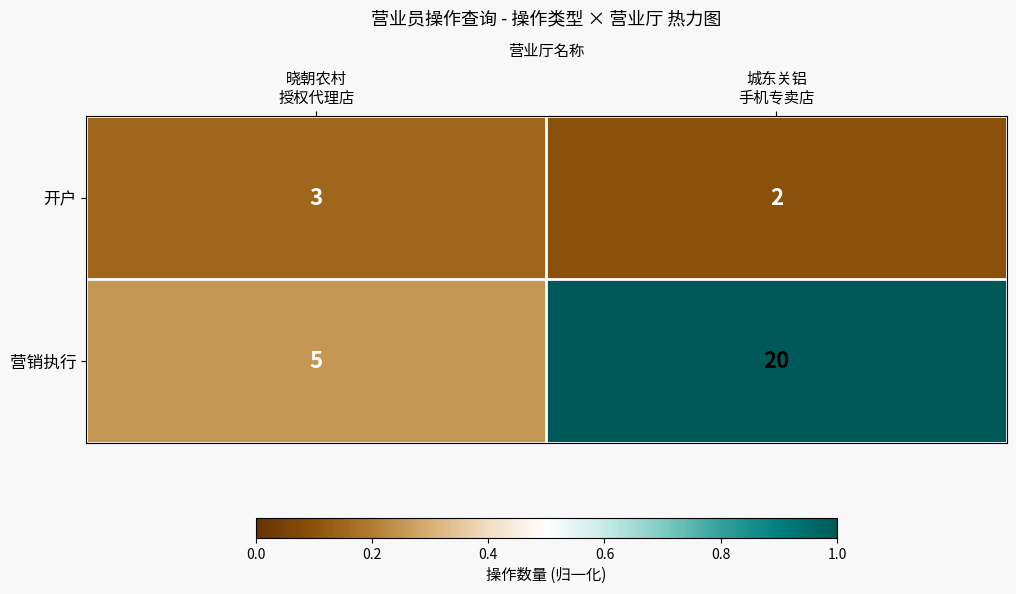

Reading left to right, list all the values displayed in this chart.

开户: 3	2
营销执行: 5	20